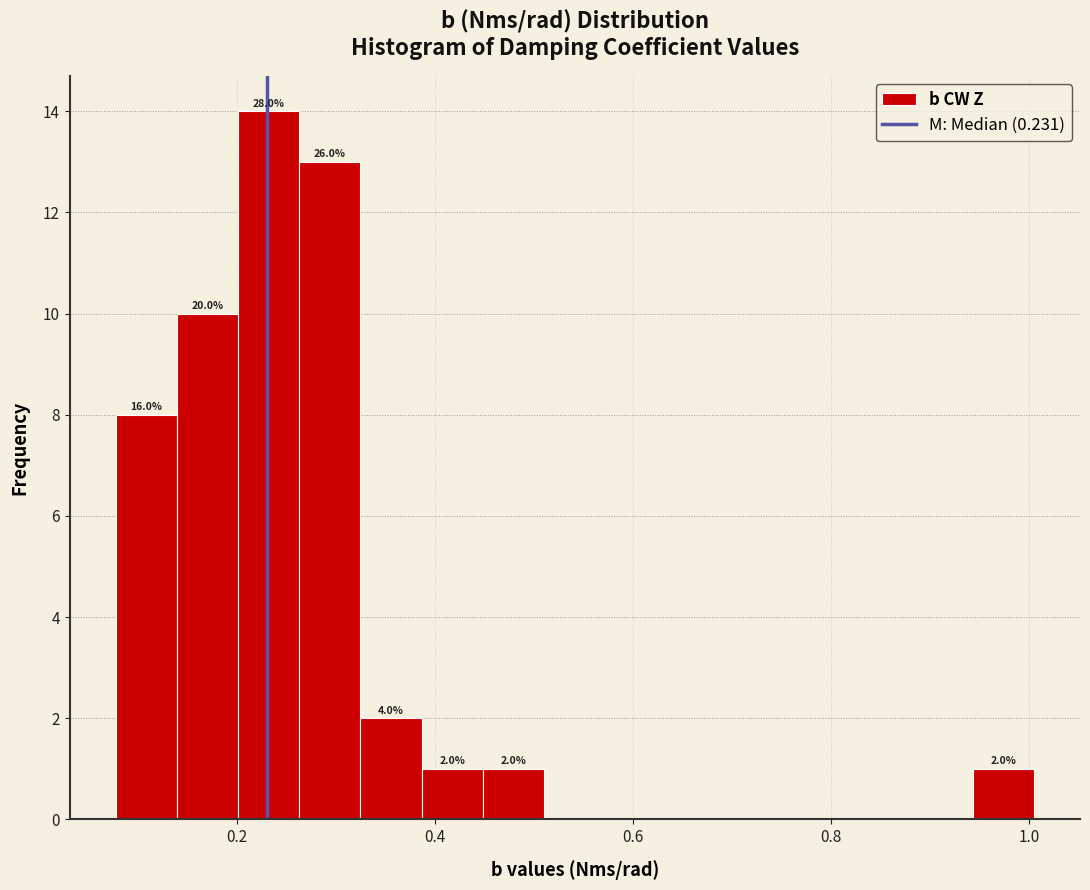

Around what value on the x-axis is the tallest bar? Give the approximate position of its centre, as read against the axis.

0.24